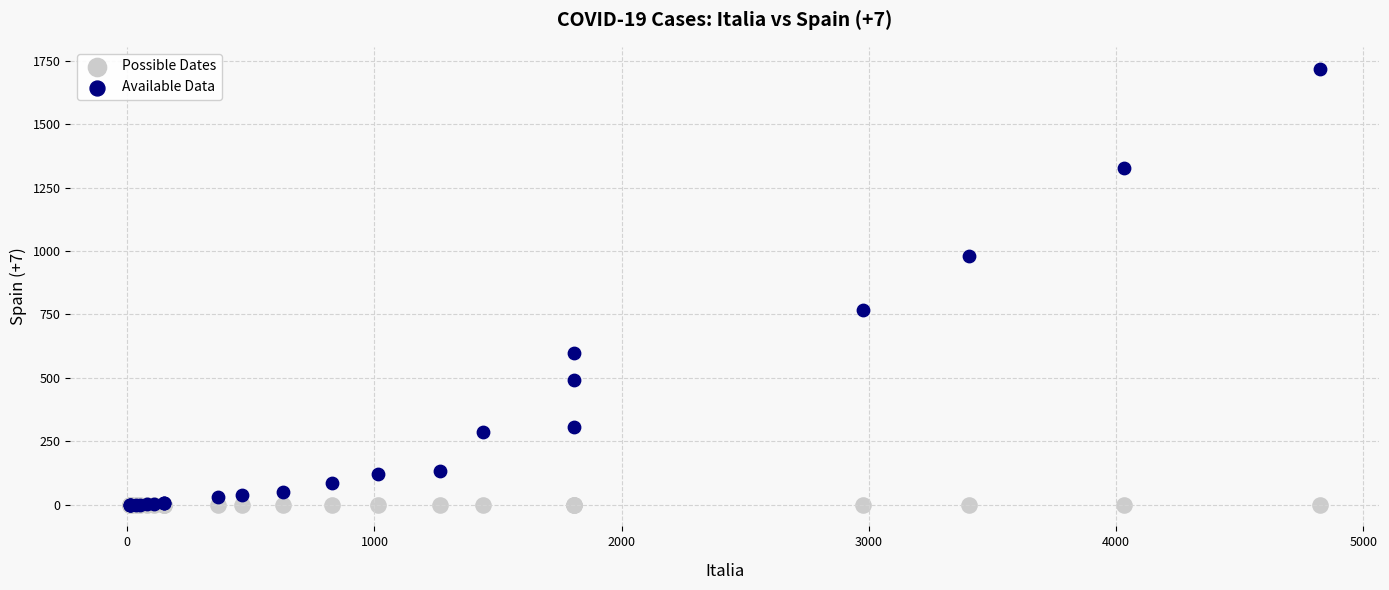

Across all series, what Y value is closest to 860?

767